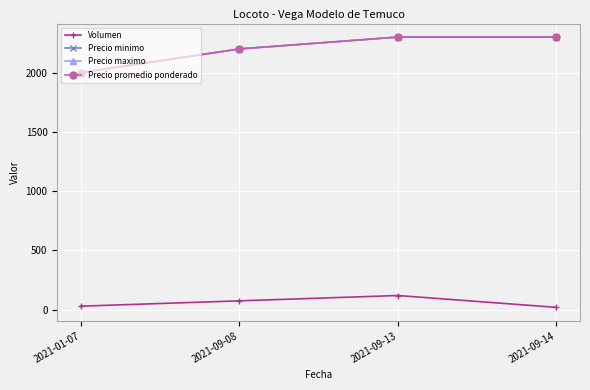

Does the chart have visible grid lines?

Yes